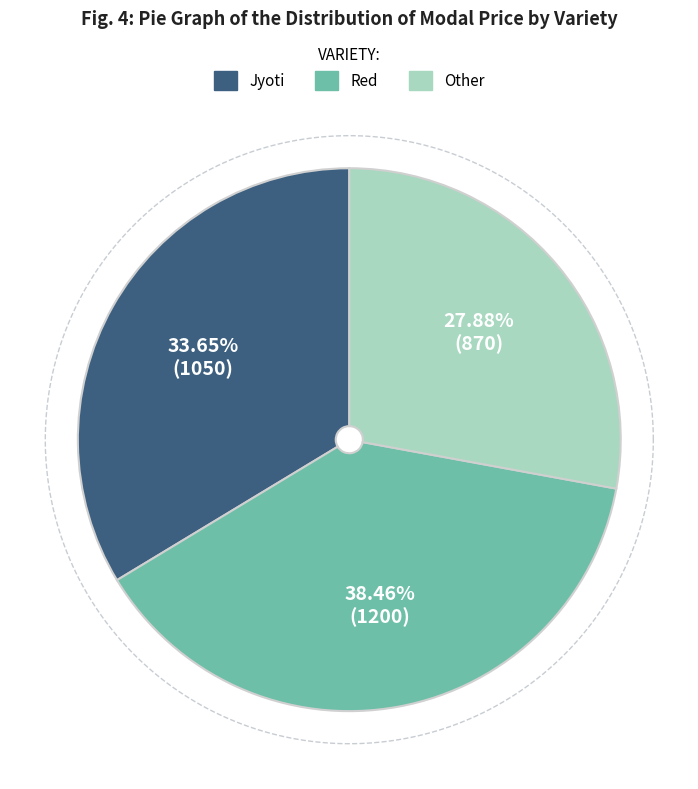

True or false: Red accounts for 47% of the total.

False